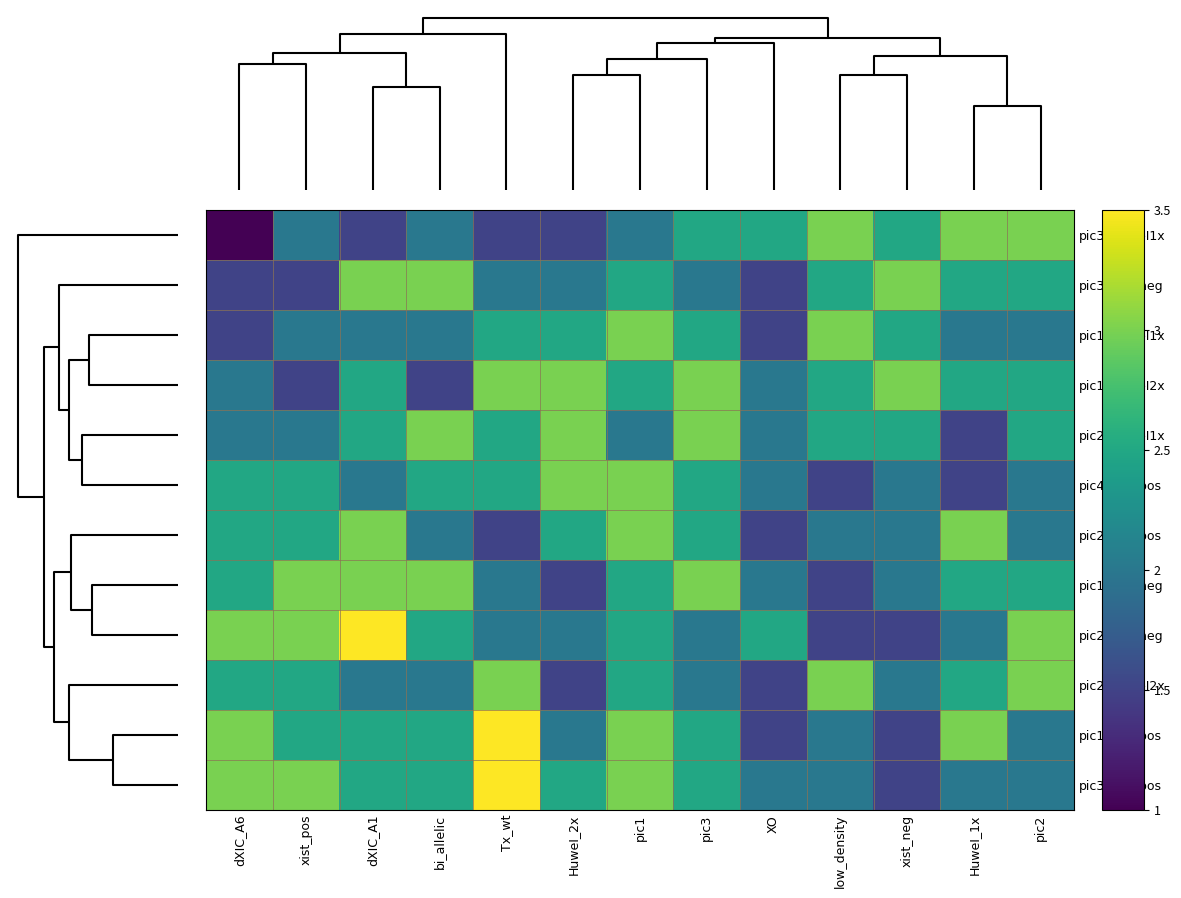

At how many categories does at least one series exceed 1?

13